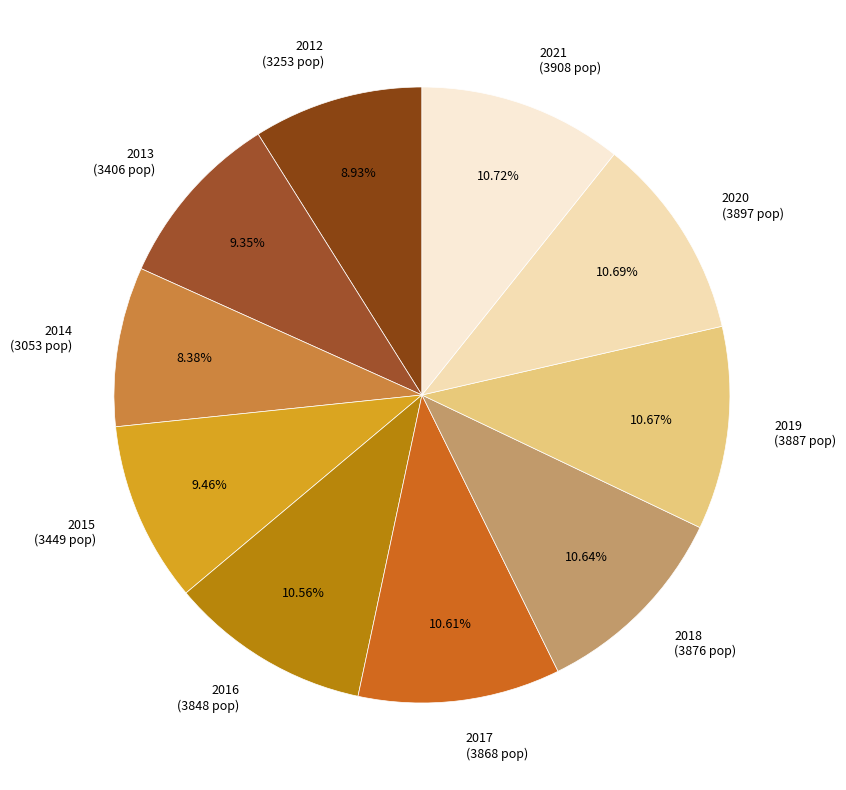

True or false: 2013 accounts for 1% of the total.

False